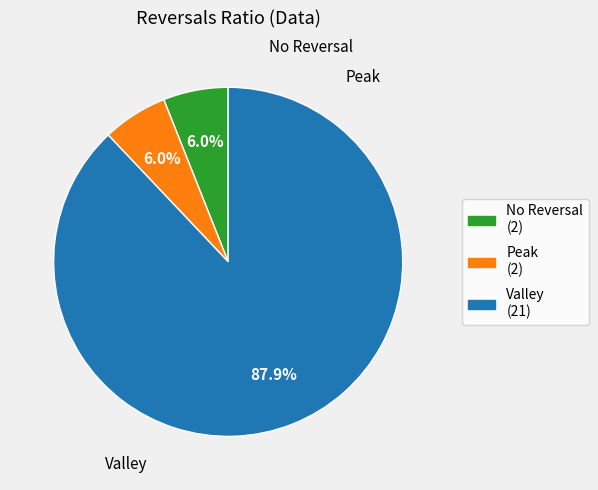

Does any single category account for the majority?

Yes